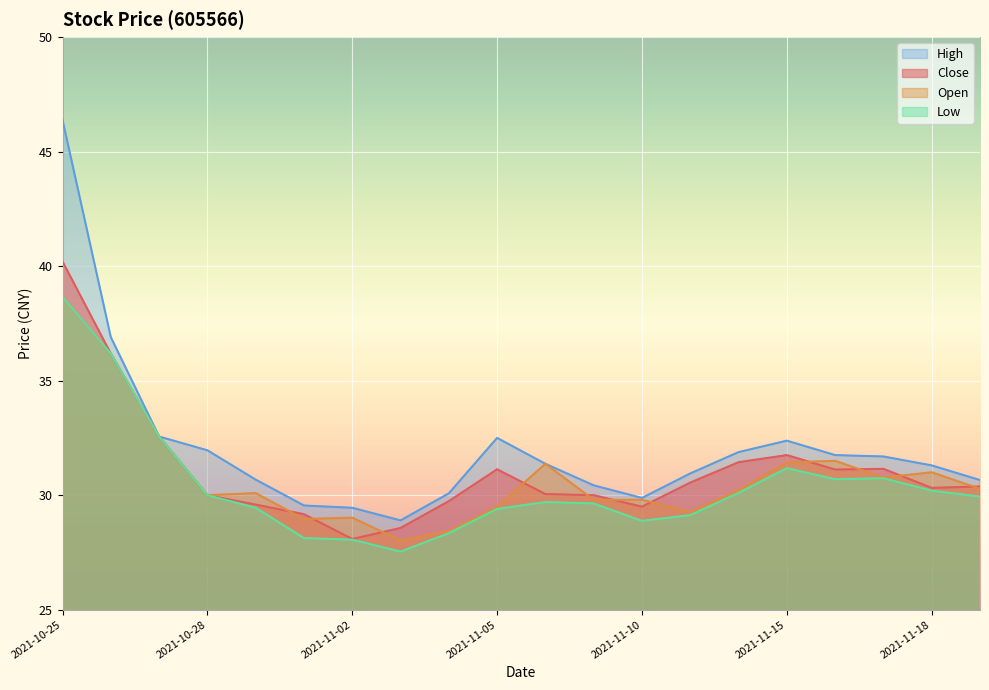

At which label is open closest to 33?

2021-10-27